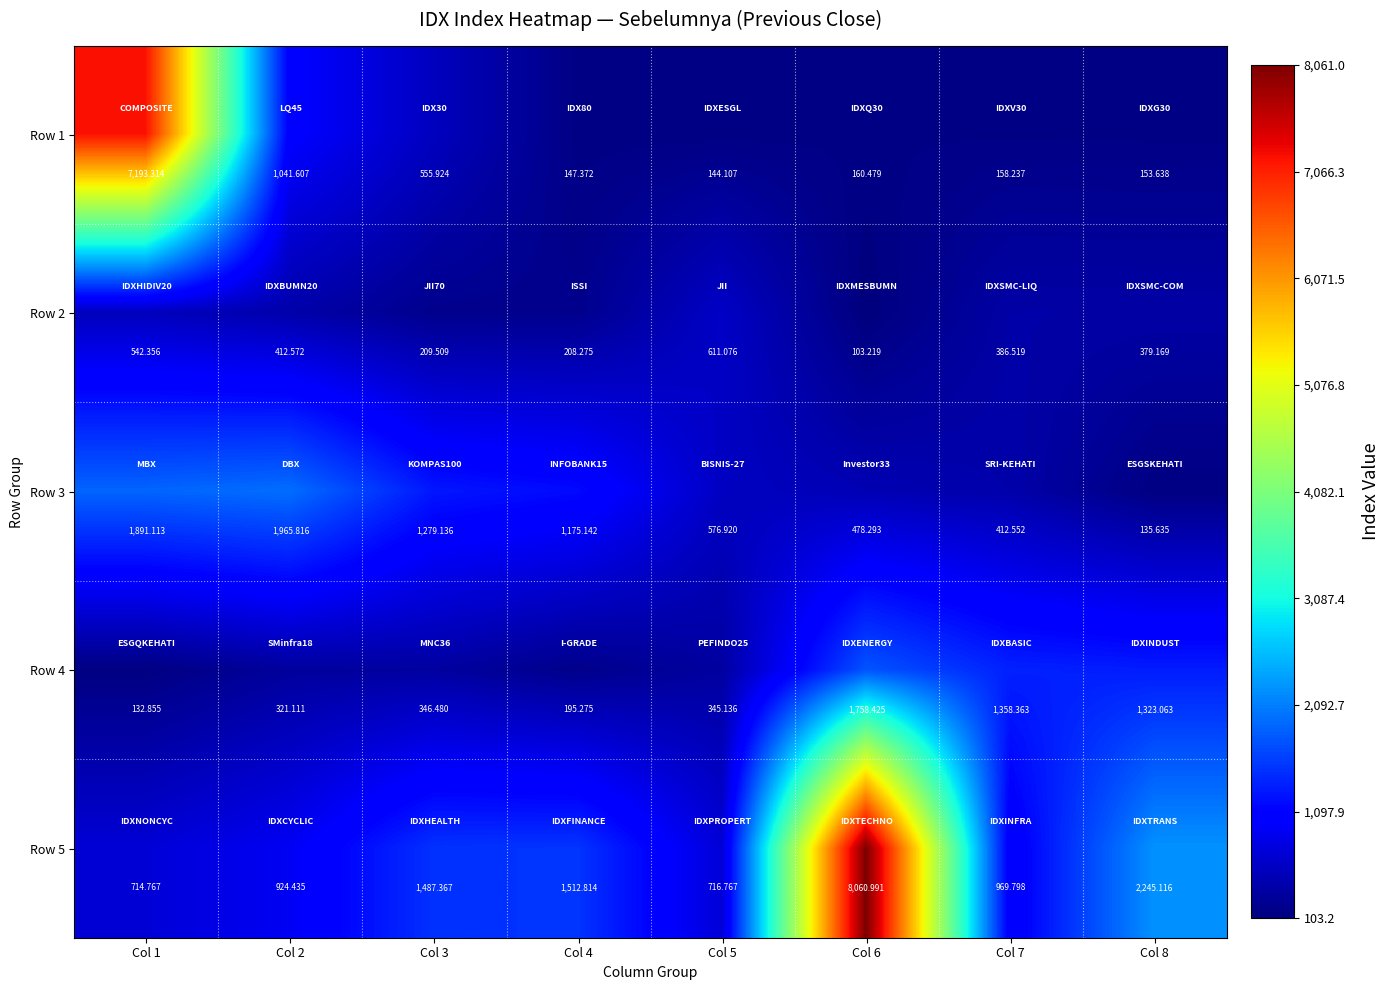

Which label corresponds to the largest value in the chart?

Col 6